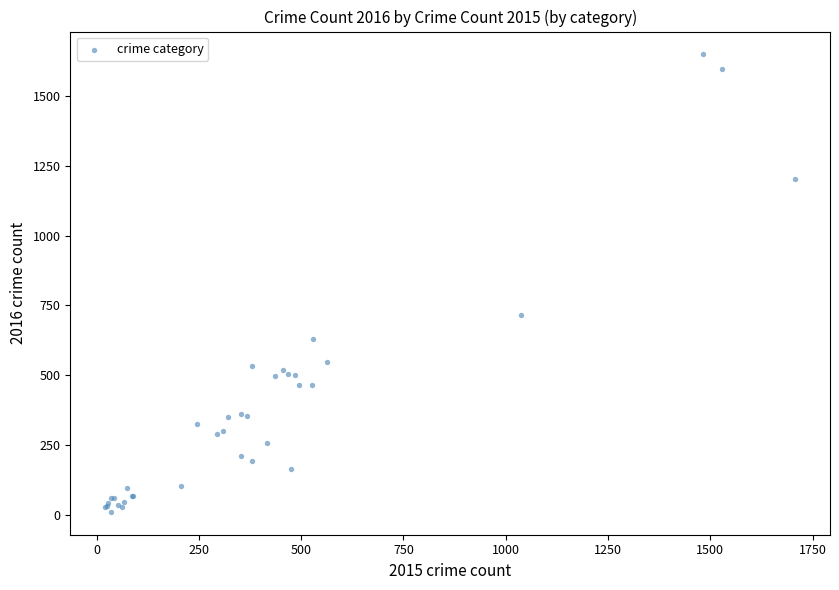

What Y value in the scatter plot is closest to 830?

717